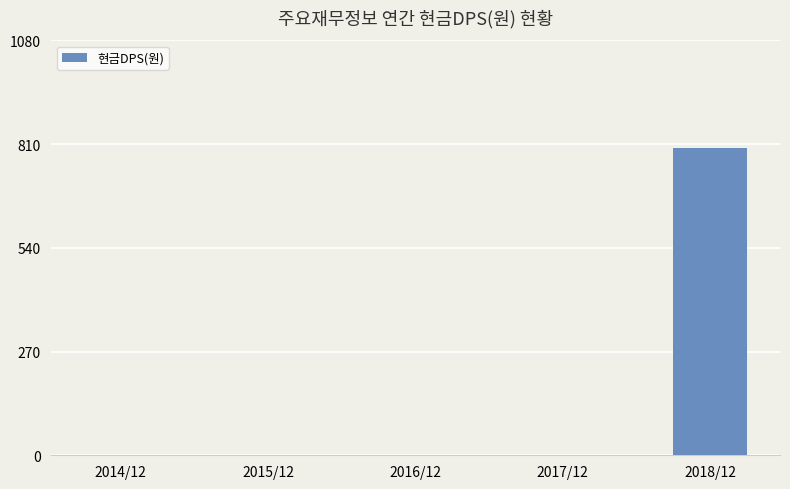

Reading left to right, what are all the values shown in this chart?

0	0	0	0	800